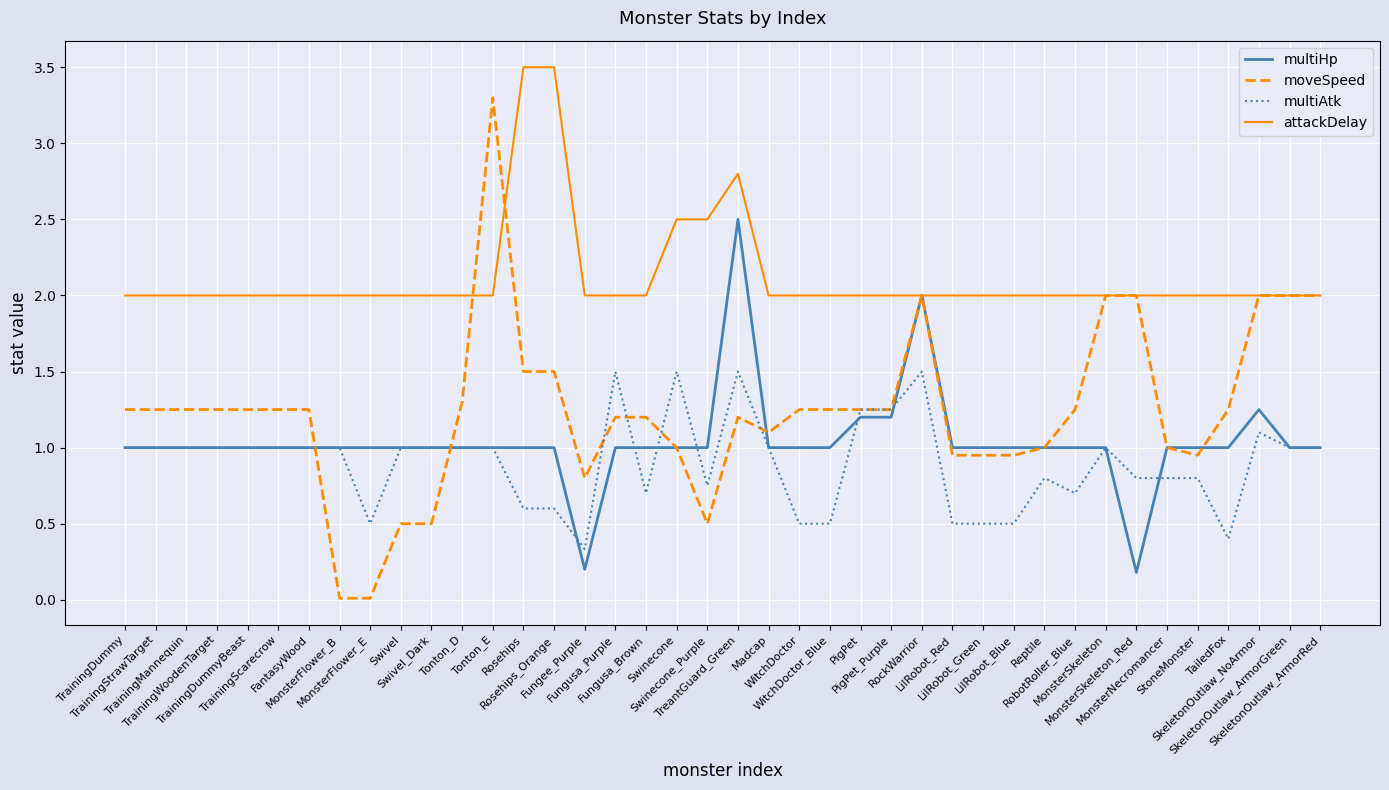

At which category is the sum across all series the highest?

TreantGuard_Green